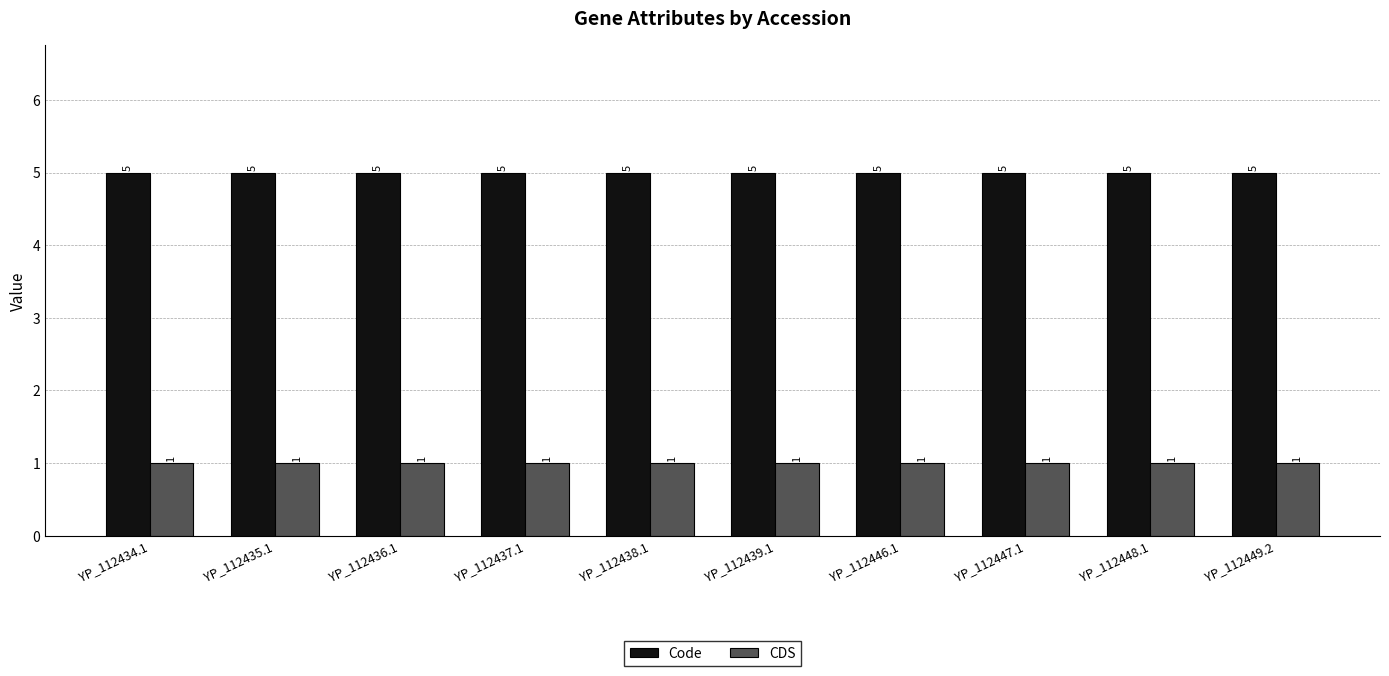

True or false: CDS has a value of 0 at YP_112434.1.

False